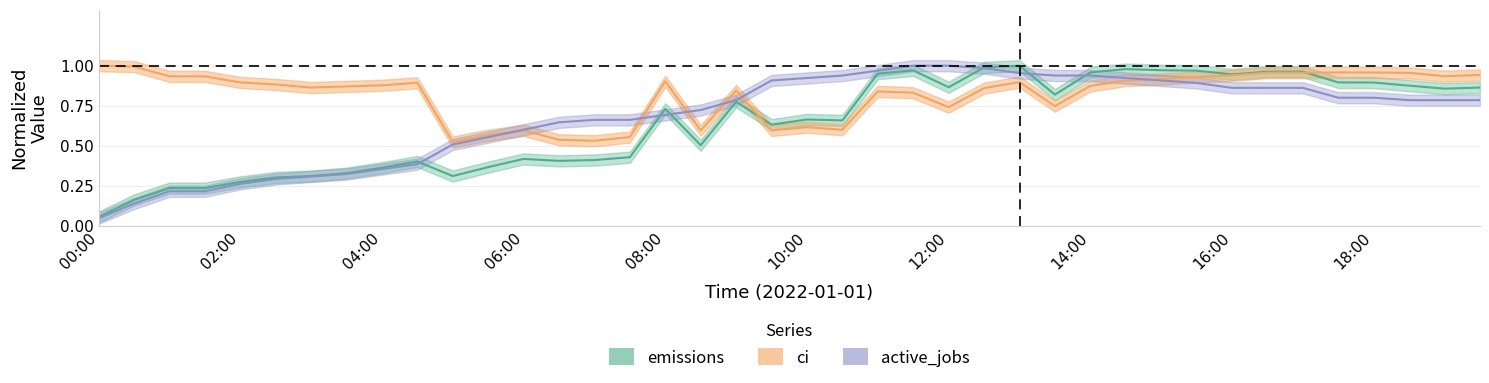

Which series changed the most between 06:00 and 36?

emissions